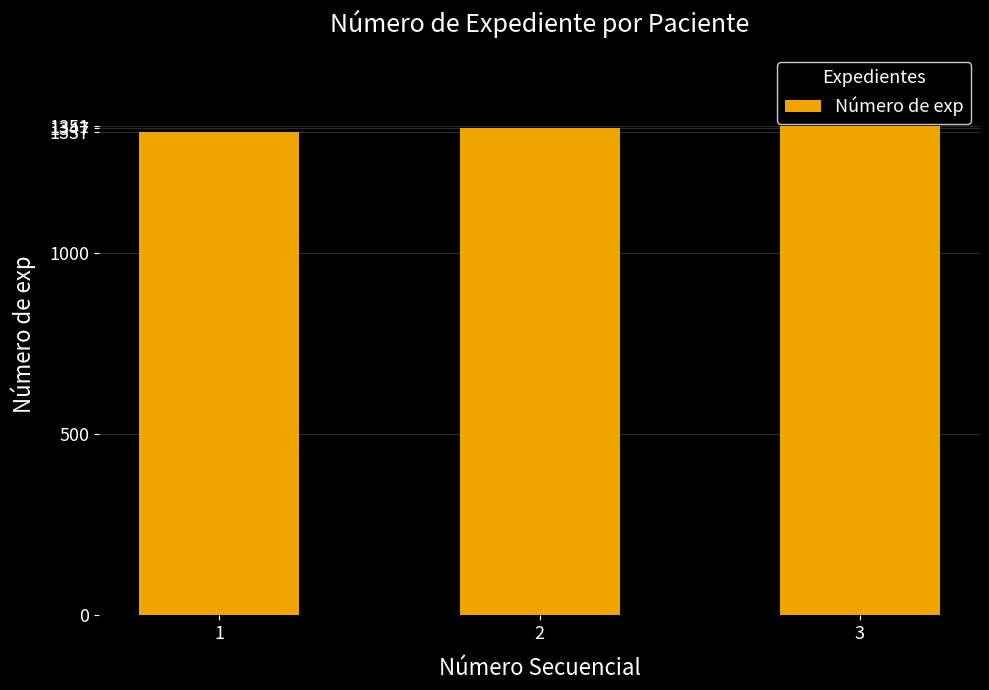

Is it true that the value at 3 is 1351?

True